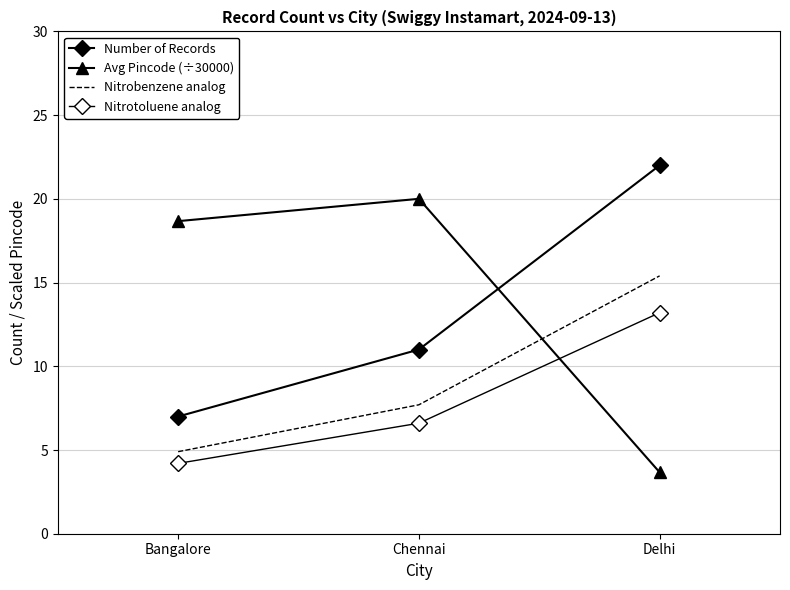

Rank the categories by Nitrotoluene analog value from lowest to highest.

Bangalore, Chennai, Delhi